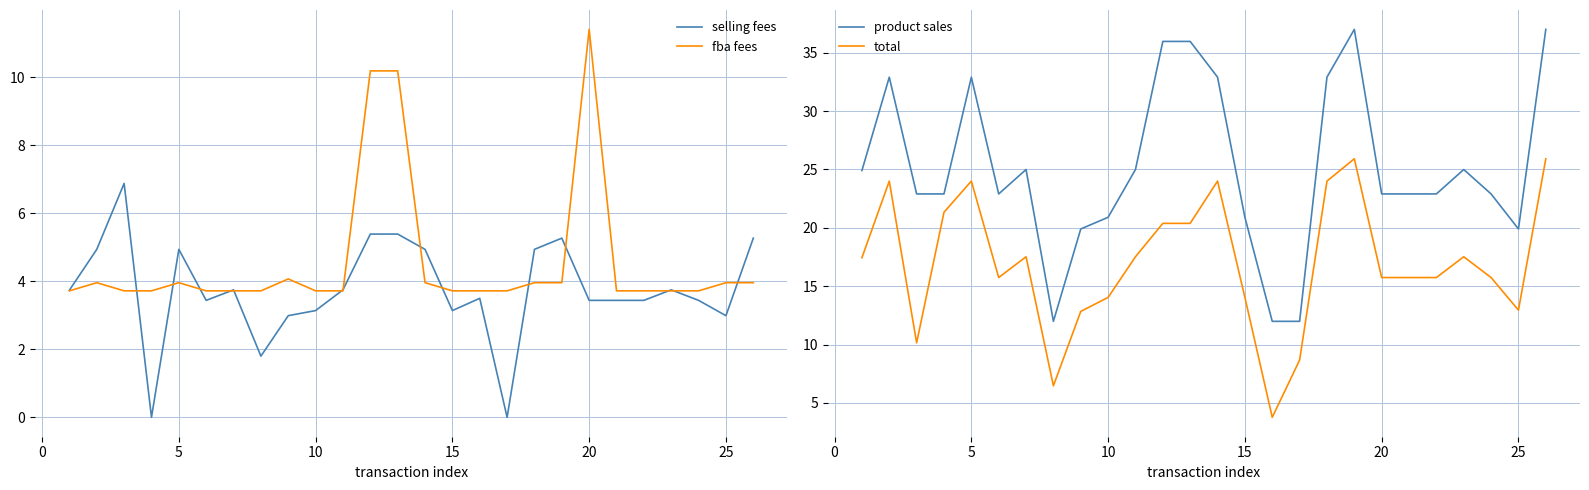

Does the chart have visible grid lines?

Yes